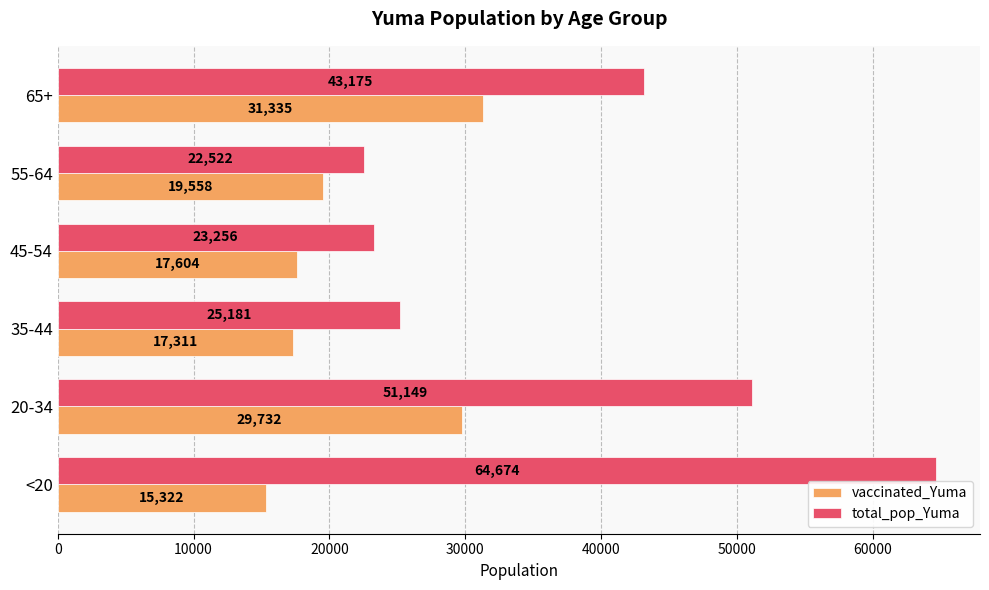

The total_pop_Yuma series shows 11193 at 45-54. True or false?

False